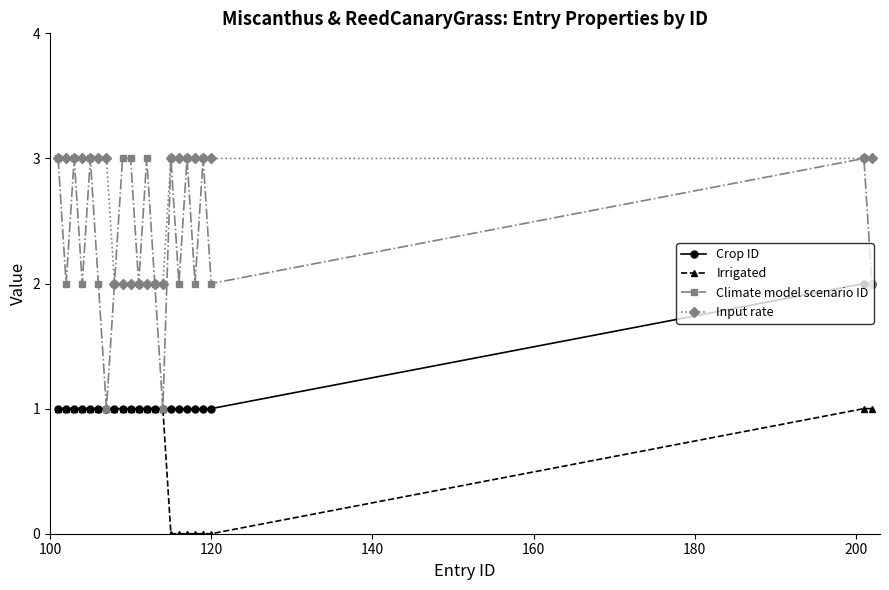

What is the greatest value displayed?

3